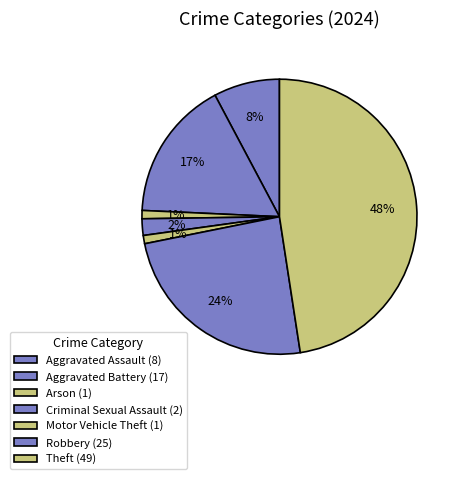

How many slices are in this pie chart?

7